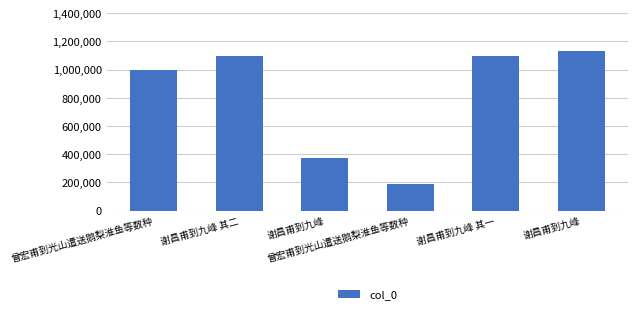

Reading right to left, list all the values displayed in this chart.

谢昌甫到九峰=1130924	谢昌甫到九峰 其一=1095070	曾宏甫到光山遣送鹅梨淮鱼等数种=184797	谢昌甫到九峰=371280	谢昌甫到九峰 其二=1095071	曾宏甫到光山遣送鹅梨淮鱼等数种=1001015